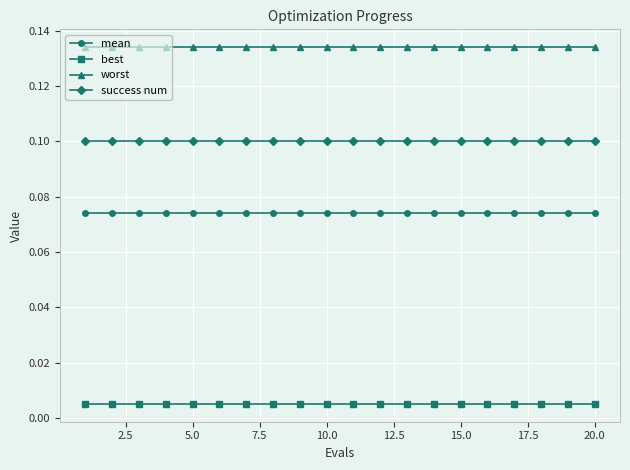

At how many categories does at least one series exceed 0?

20